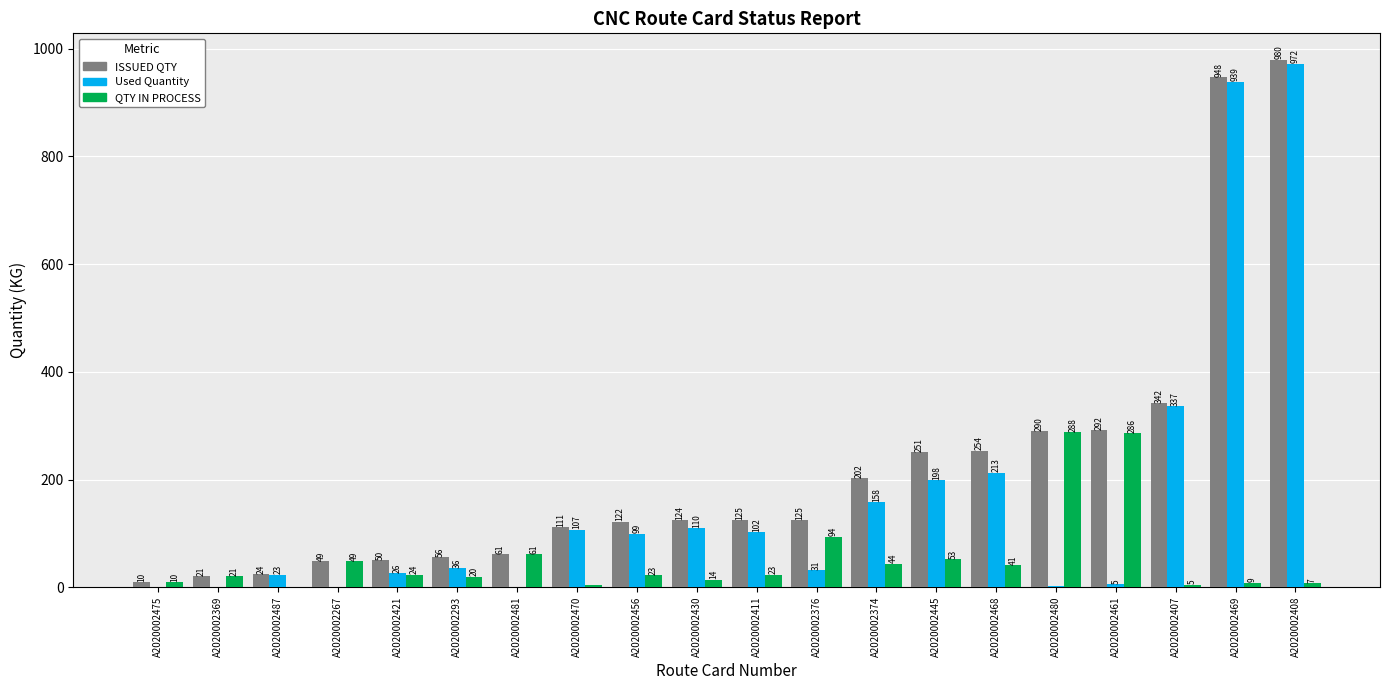

What is the average value of the QTY IN PROCESS series?

53.8